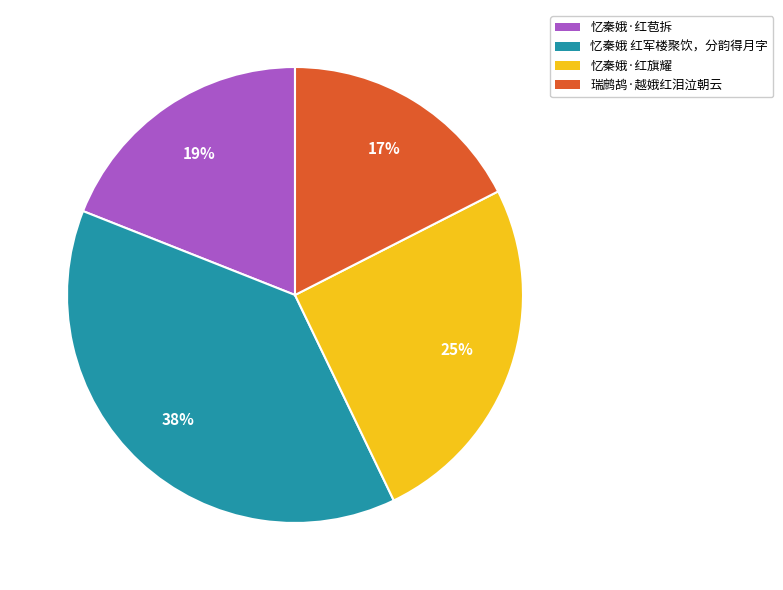

Do 忆秦娥·红苞拆 and 瑞鹧鸪·越娥红泪泣朝云 together represent more than half of the pie?

No